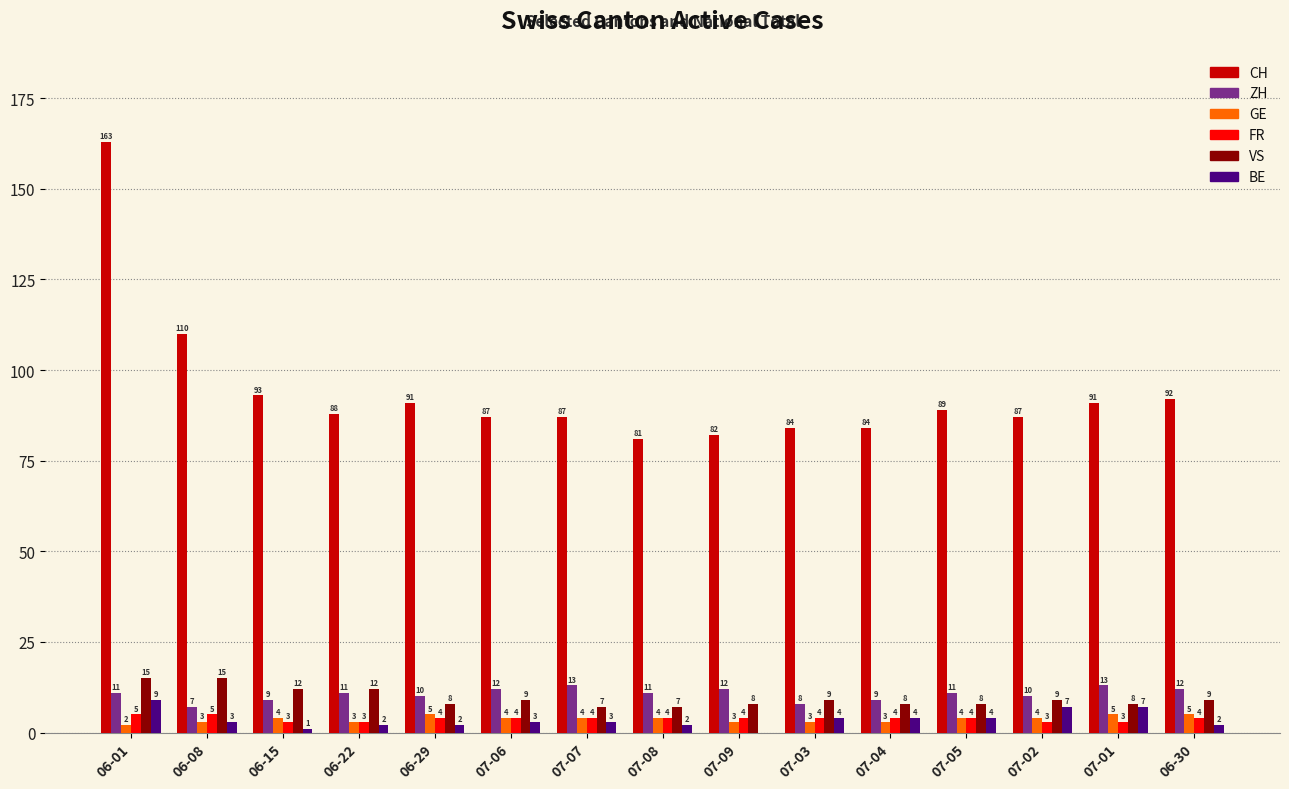

Which series has the widest spread of values?

CH